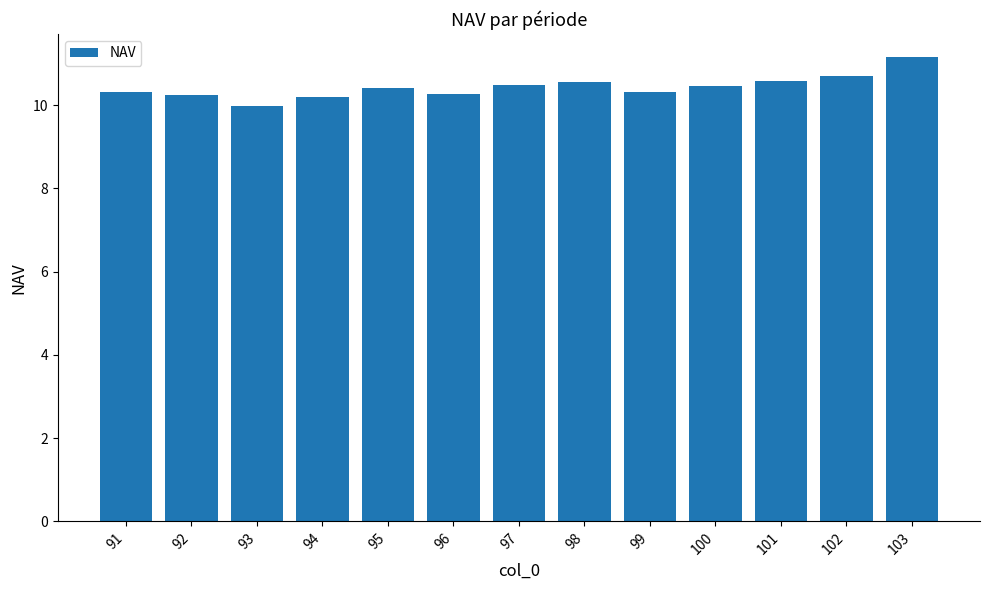

Count the number of values greater than 10.

12